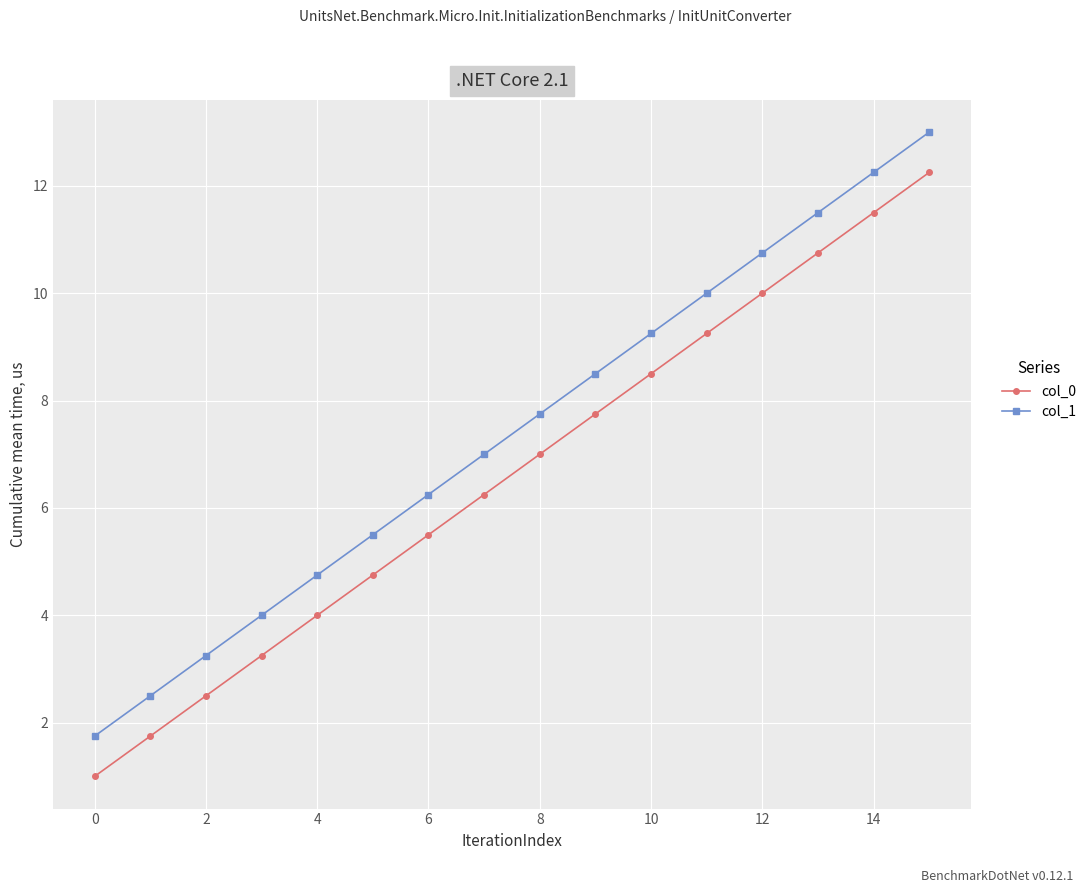

Does the chart display data point markers on the line(s)?

Yes